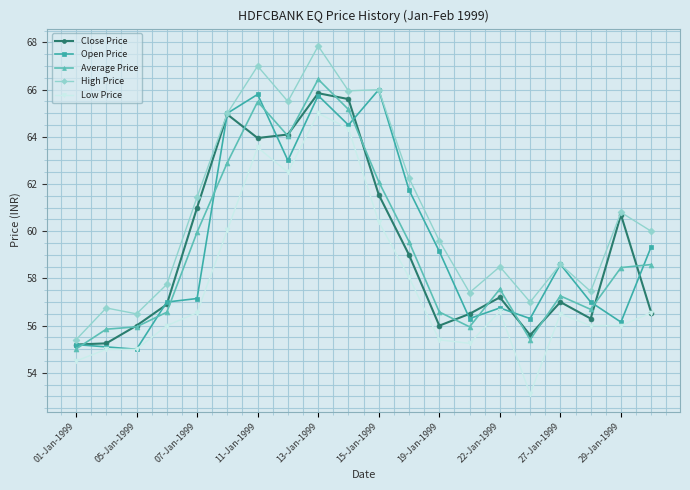

True or false: Average Price has more than 1 points higher than both neighbors.

True